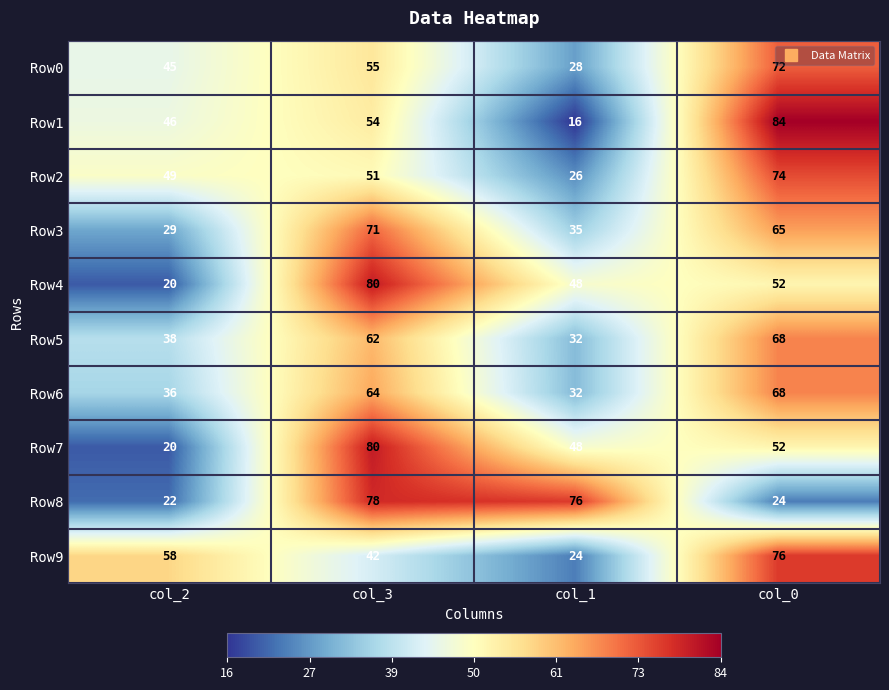

List the labels in order of Row6 value, largest first.

col_0, col_3, col_2, col_1